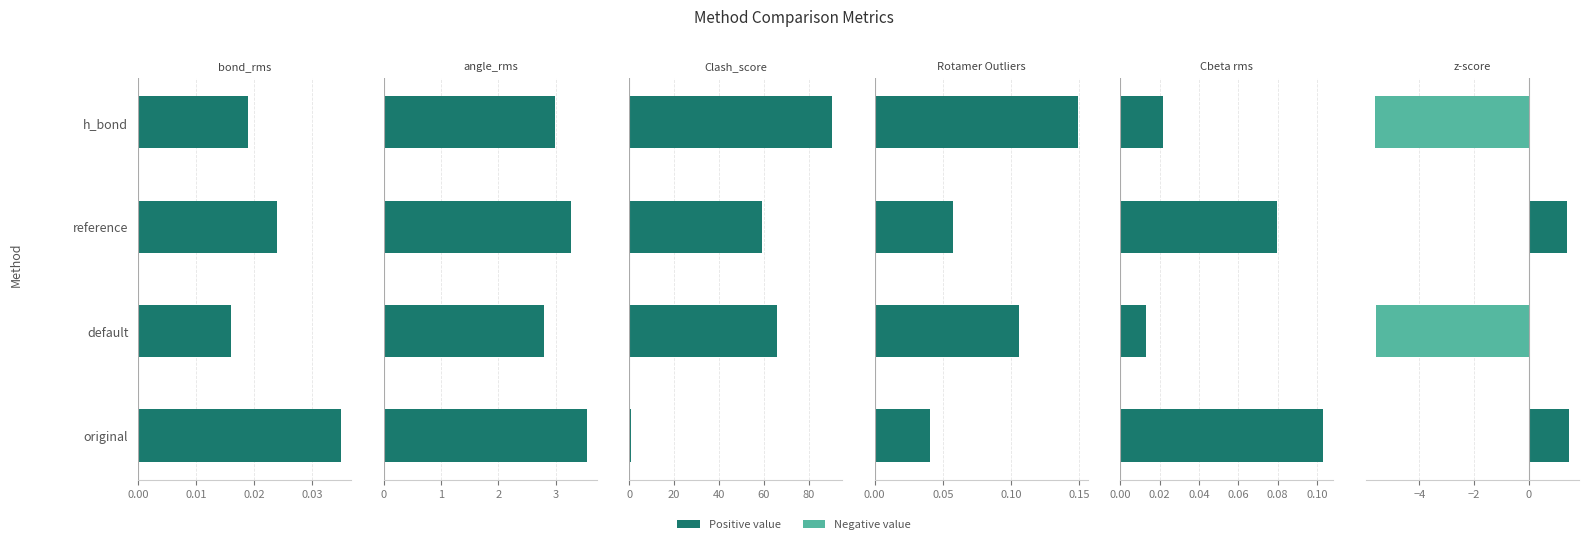

Reading right to left, what are all the values shown in this chart?

bond_rms: 0.0	0.0	0.0	0.0
angle_rms: 3.0	3.3	2.8	3.5
Clash_score: 90.6	59.2	66.0	1.0
Rotamer Outliers: 0.1	0.1	0.1	0.0
Cbeta rms: 0.0	0.1	0.0	0.1
z-score: -5.6	1.4	-5.6	1.5